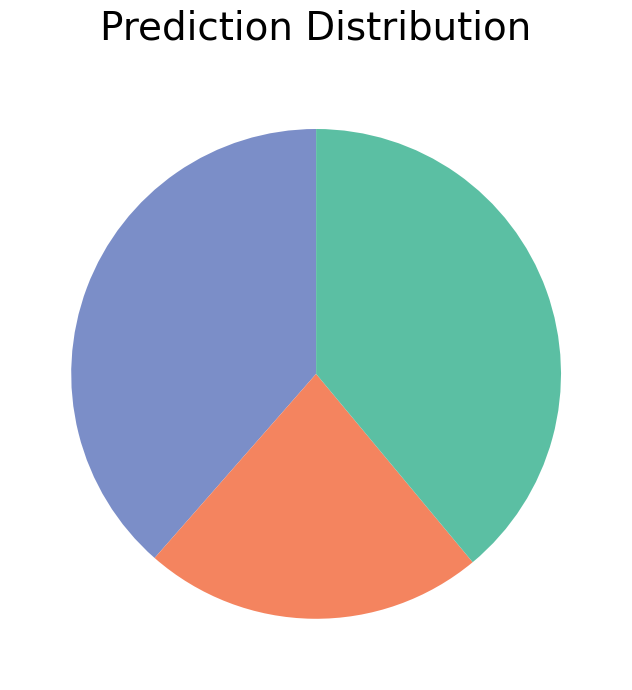

Does any single category account for the majority?

No